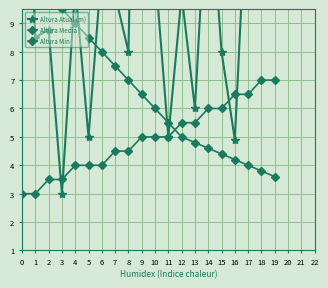

Is the value of Altura Min at 10 greater than the value of Altura Media at 12?

No